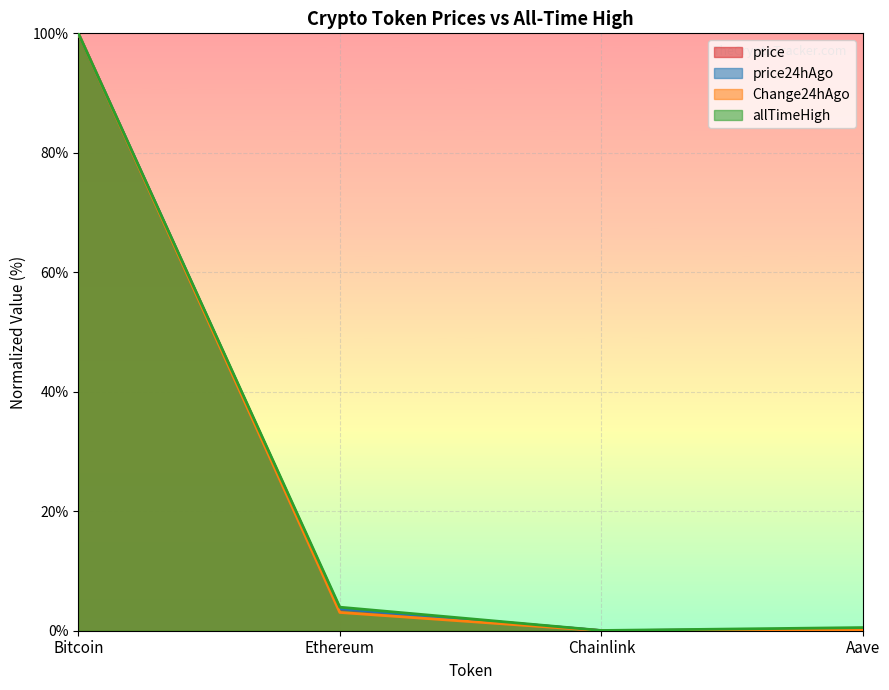

What is the value of the price24hAgo point at the 1st from the left?

100.0